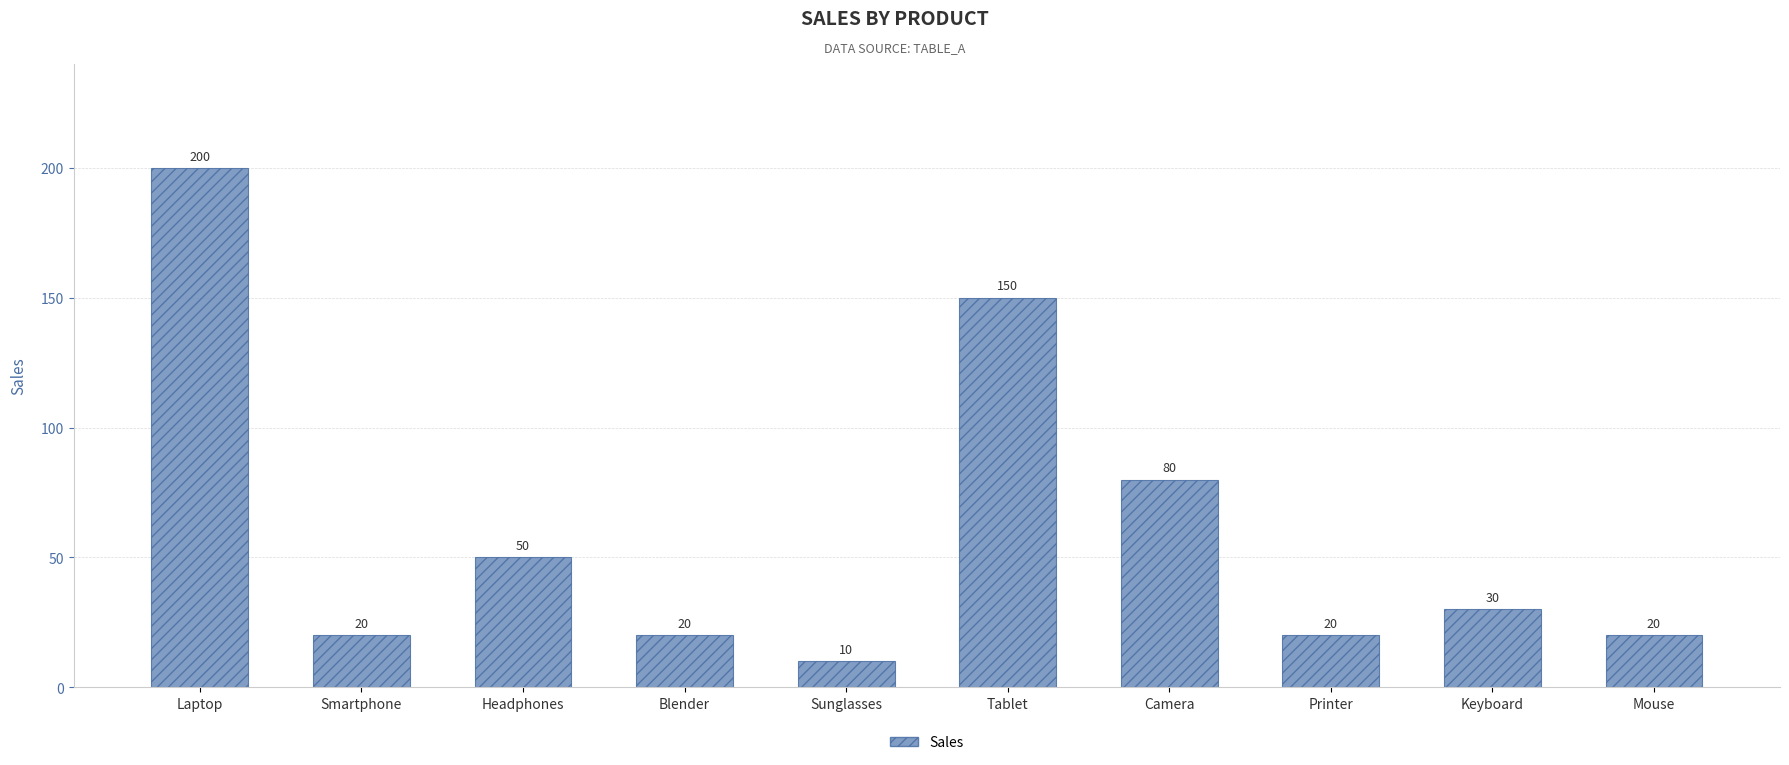

What is the greatest value displayed?

200